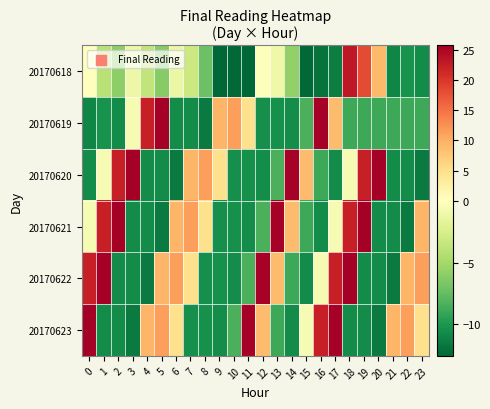

What is the greatest value displayed?

25.8